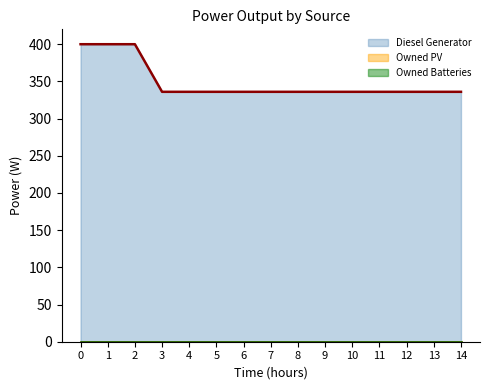

Is the value of Diesel Generator at 7 greater than the value of Owned Batteries at 8?

Yes